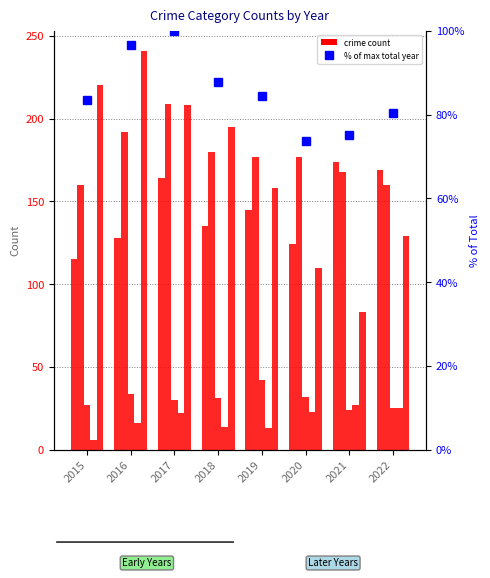

At which label does Criminal Sexual Assault first exceed 31?

2016